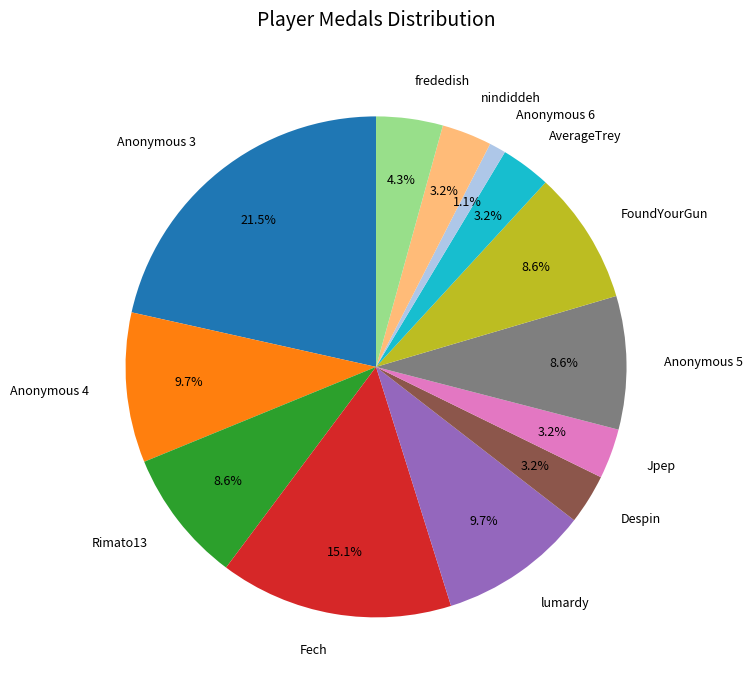

What is the largest slice in the pie chart?

Anonymous 3